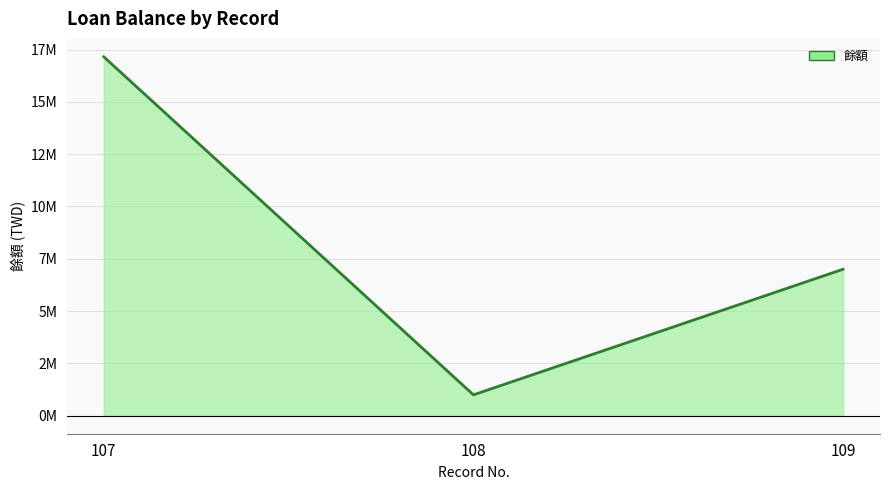

Which category has the lowest value across all series?

108